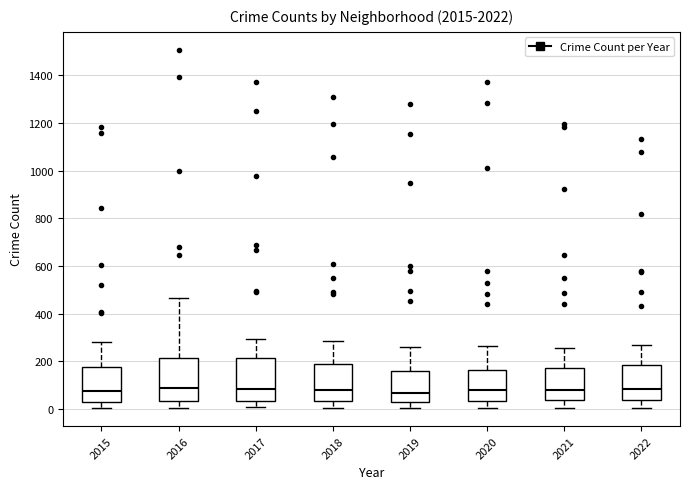

Reading left to right, transcribe this box plot: for each box, give where its median line is, the range the box spans, and where its two whiskers end, as read against the y-axis. The values are not printed on the chart, so give them approximately, as read against the axis.

2015: median 80, box 40 to 180, whiskers 0 to 280
2016: median 80, box 40 to 220, whiskers 0 to 460
2017: median 80, box 40 to 220, whiskers 0 to 300
2018: median 80, box 40 to 180, whiskers 0 to 280
2019: median 60, box 20 to 160, whiskers 0 to 260
2020: median 80, box 40 to 160, whiskers 0 to 260
2021: median 80, box 40 to 180, whiskers 0 to 260
2022: median 80, box 40 to 180, whiskers 0 to 260